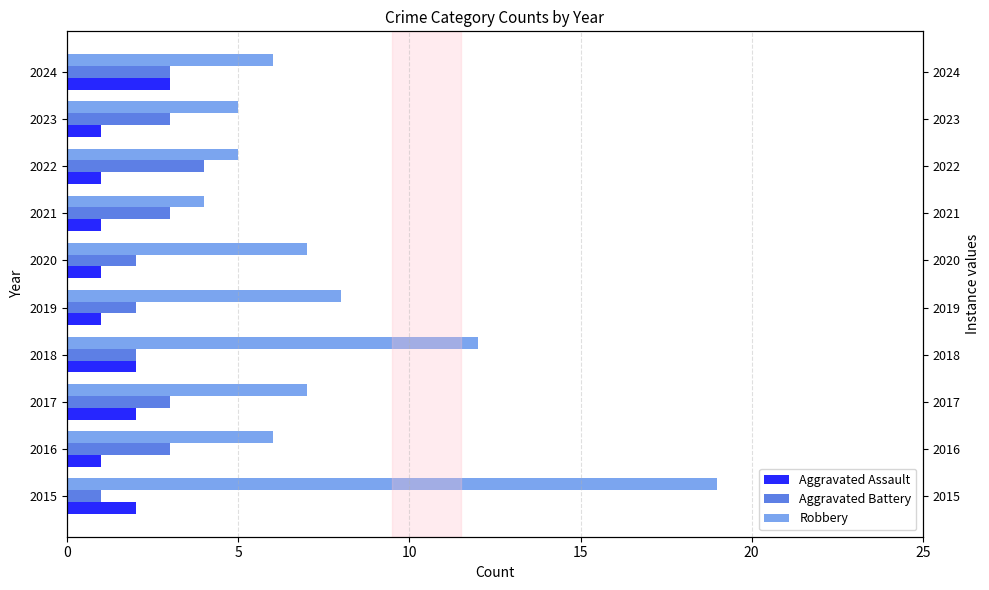

Count the Aggravated Assault values in the range 1 to 2.

9